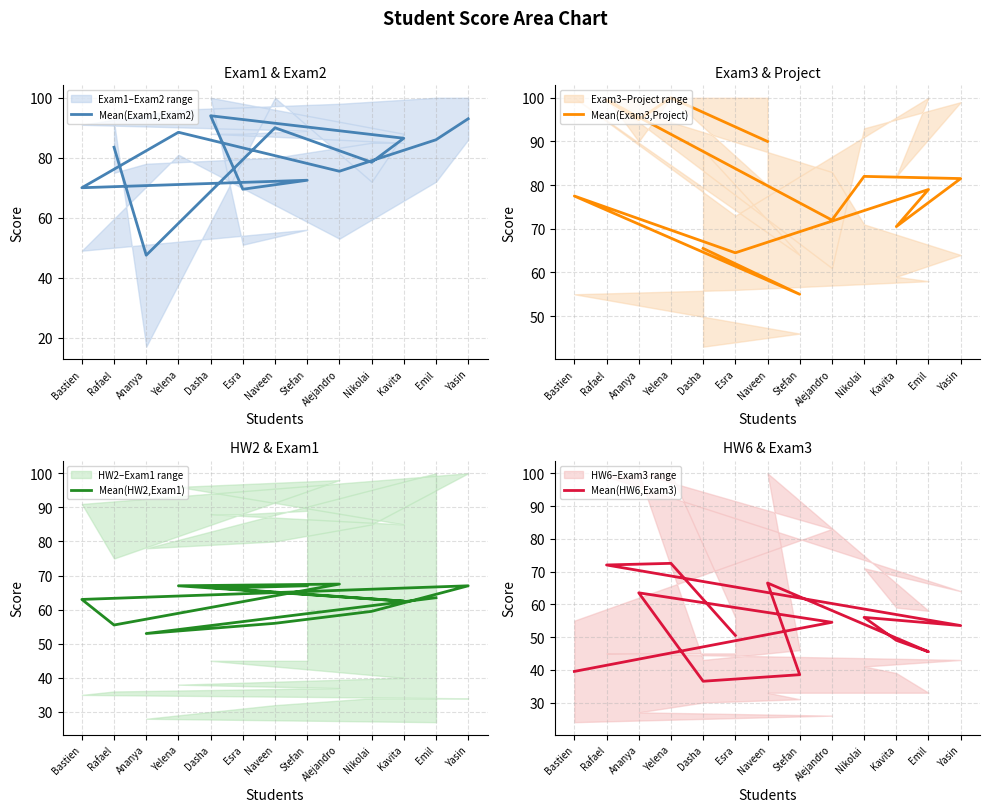

What is the total value across all series at Emil?

325.0